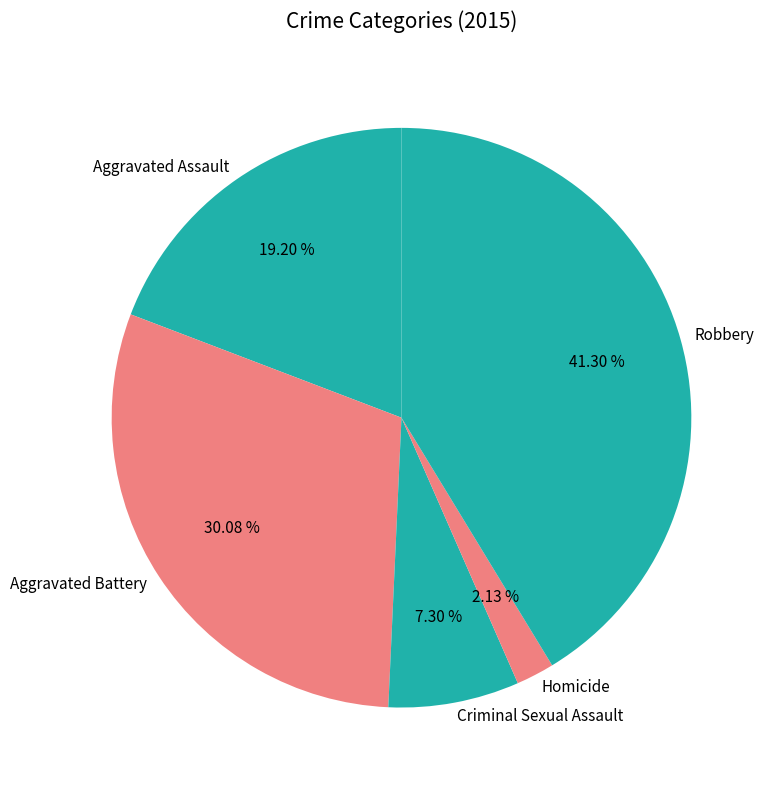

Which has a higher value, Aggravated Assault or Homicide?

Aggravated Assault